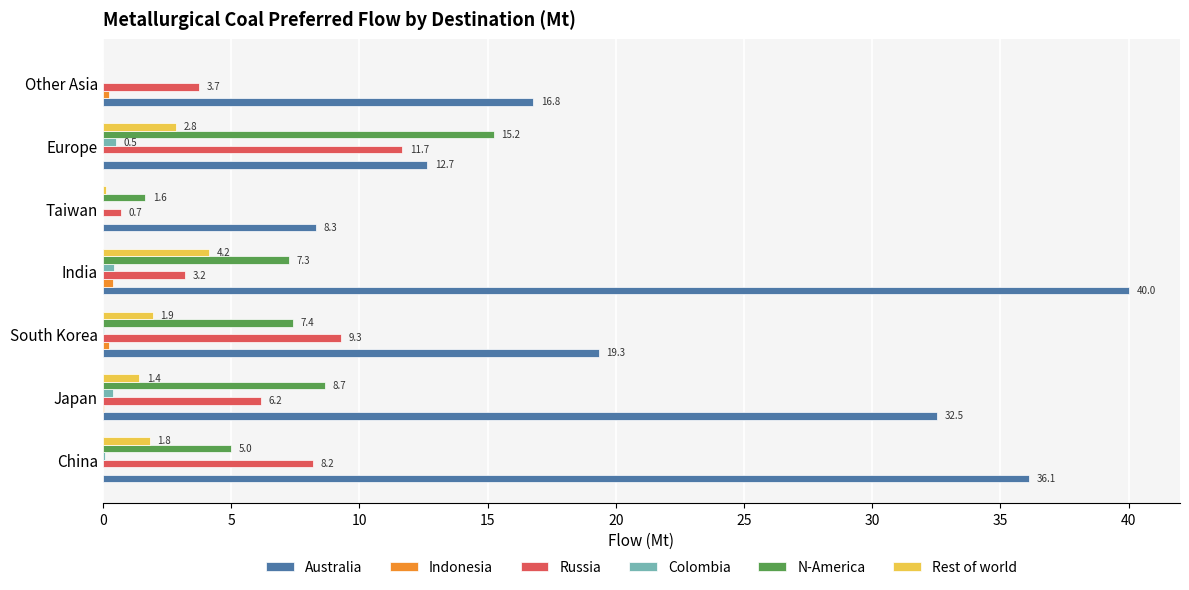

What is the total value across all series at Other Asia?

20.7